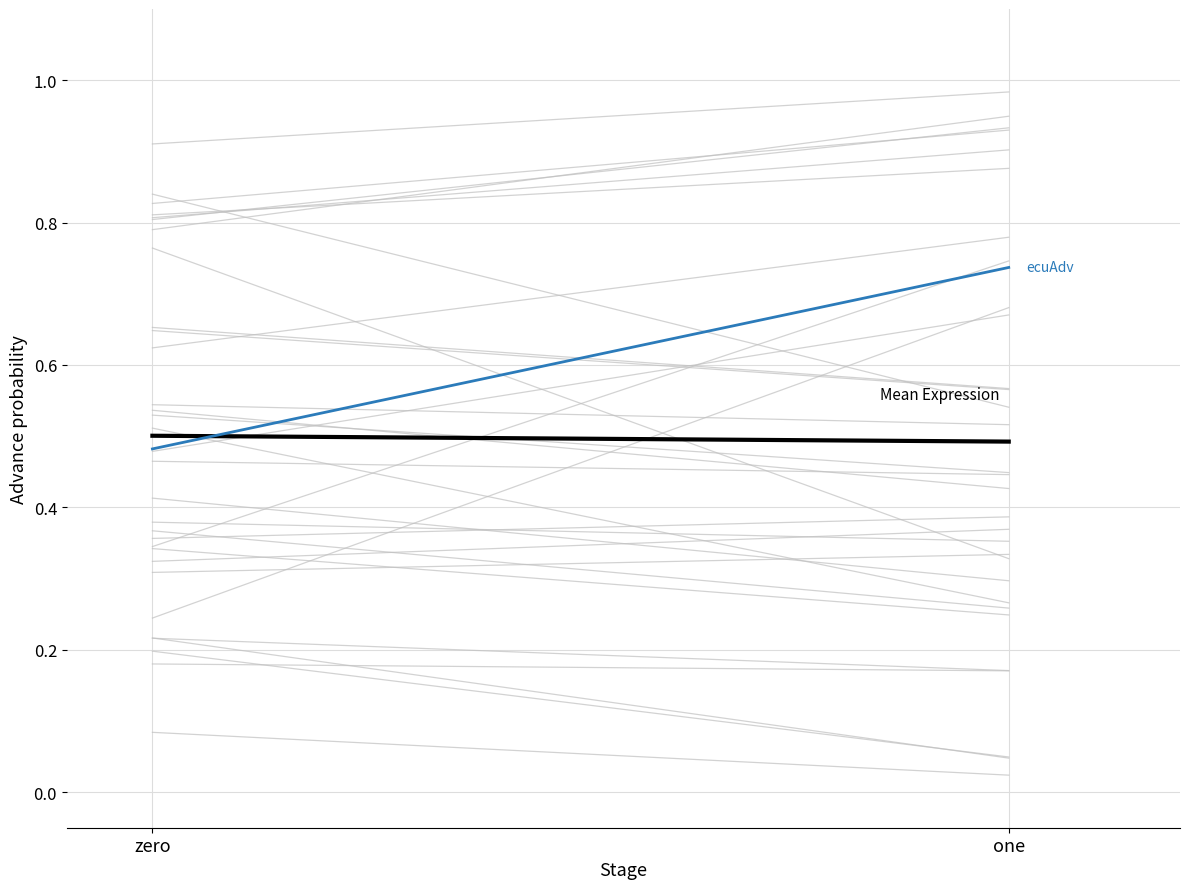

Is the value of Mean Expression at zero greater than the value of ecuAdv at one?

No